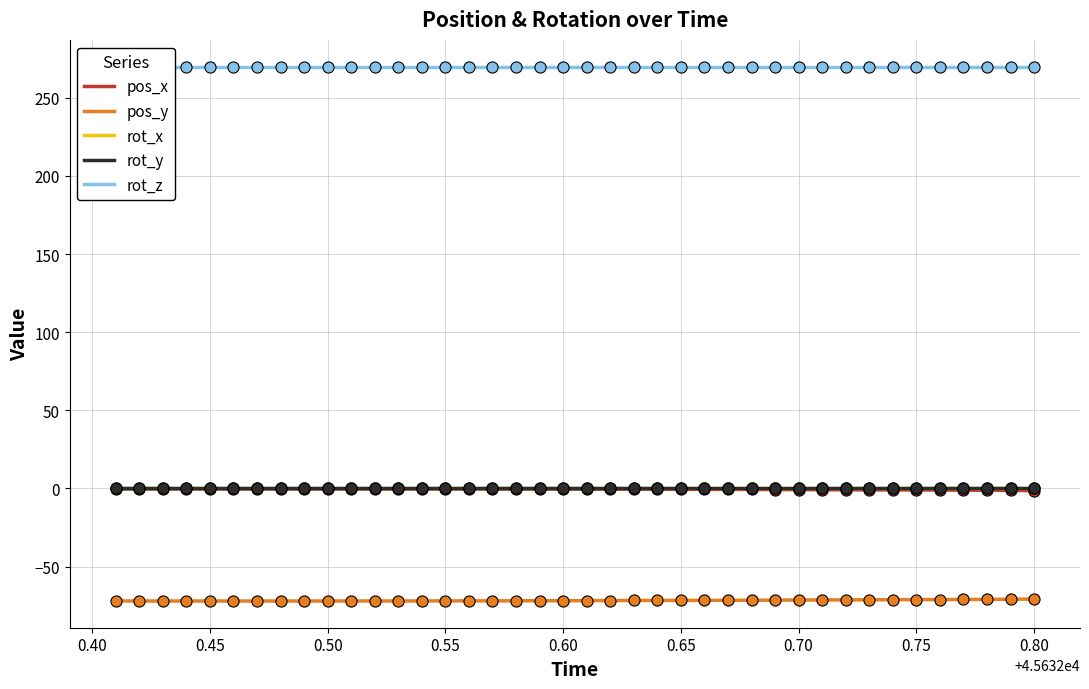

What is the sum of all rot_z values?

10800.0